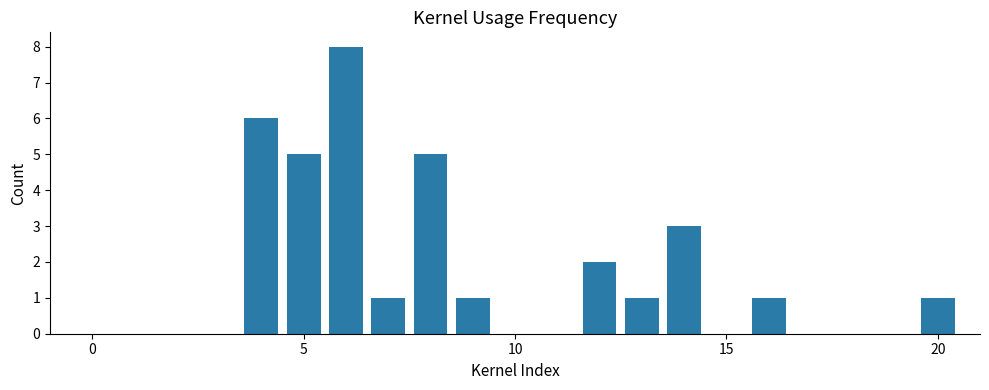

What is the maximum value shown in the chart?

8